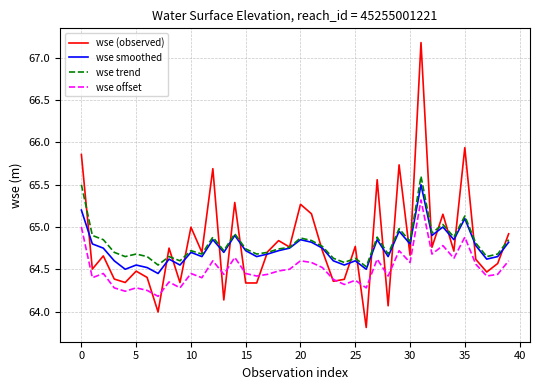

Which series has the widest spread of values?

wse (observed)